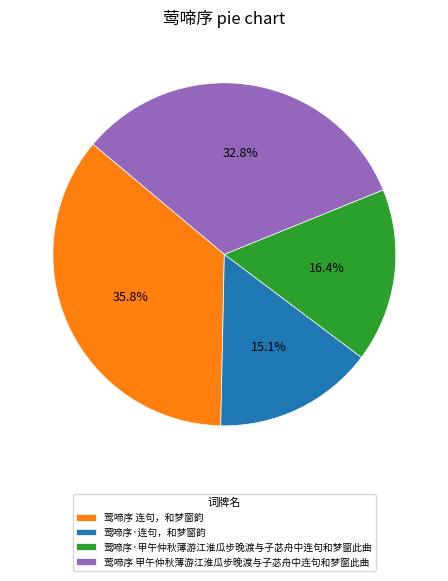

To the nearest percent, what portion does 莺啼序 甲午仲秋薄游江淮瓜步晚渡与子苾舟中连句和梦窗此曲 represent?

33%